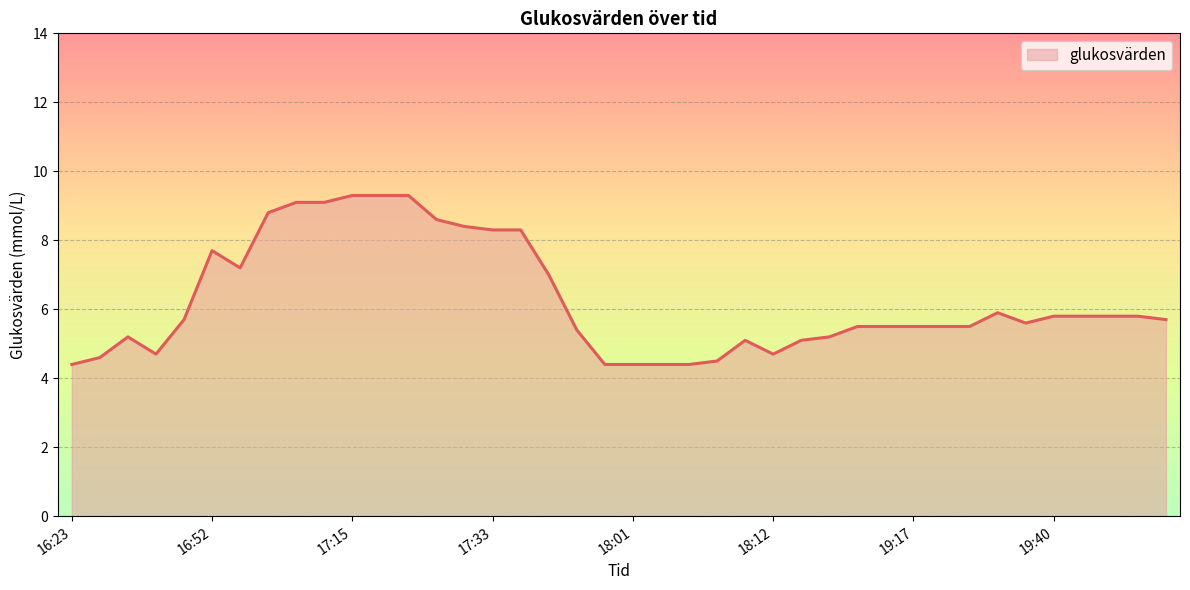

What is the greatest value displayed?

9.3